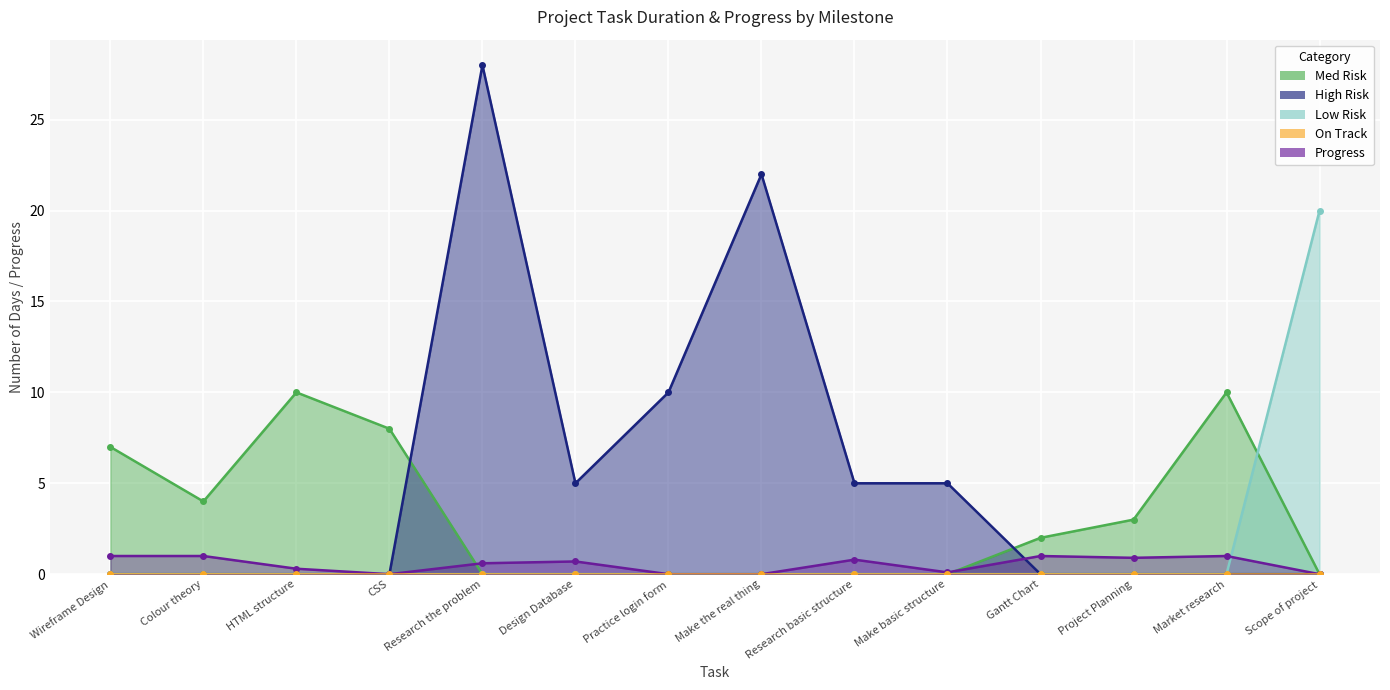

What is the difference between the Med Risk values at Gantt Chart and Research the problem?

2.0